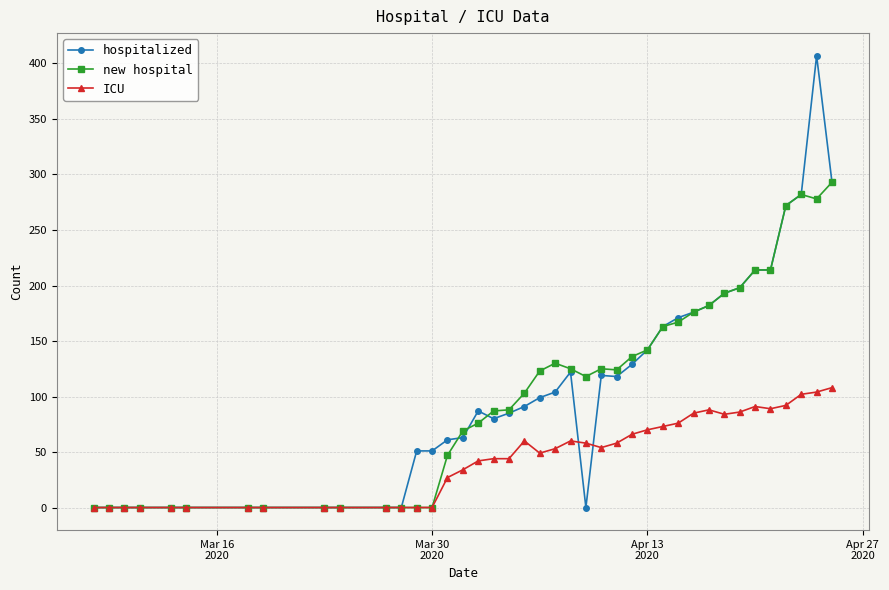

What is the value of the new hospital point at the 24th from the left?

118